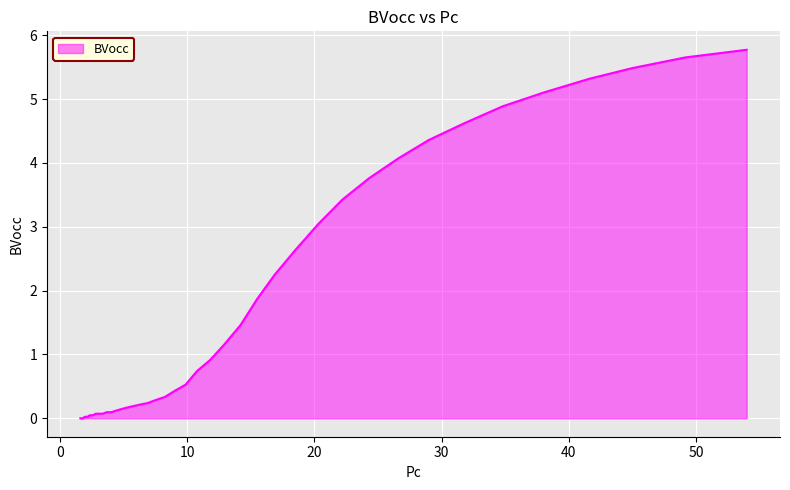

What is the maximum value shown in the chart?

5.8